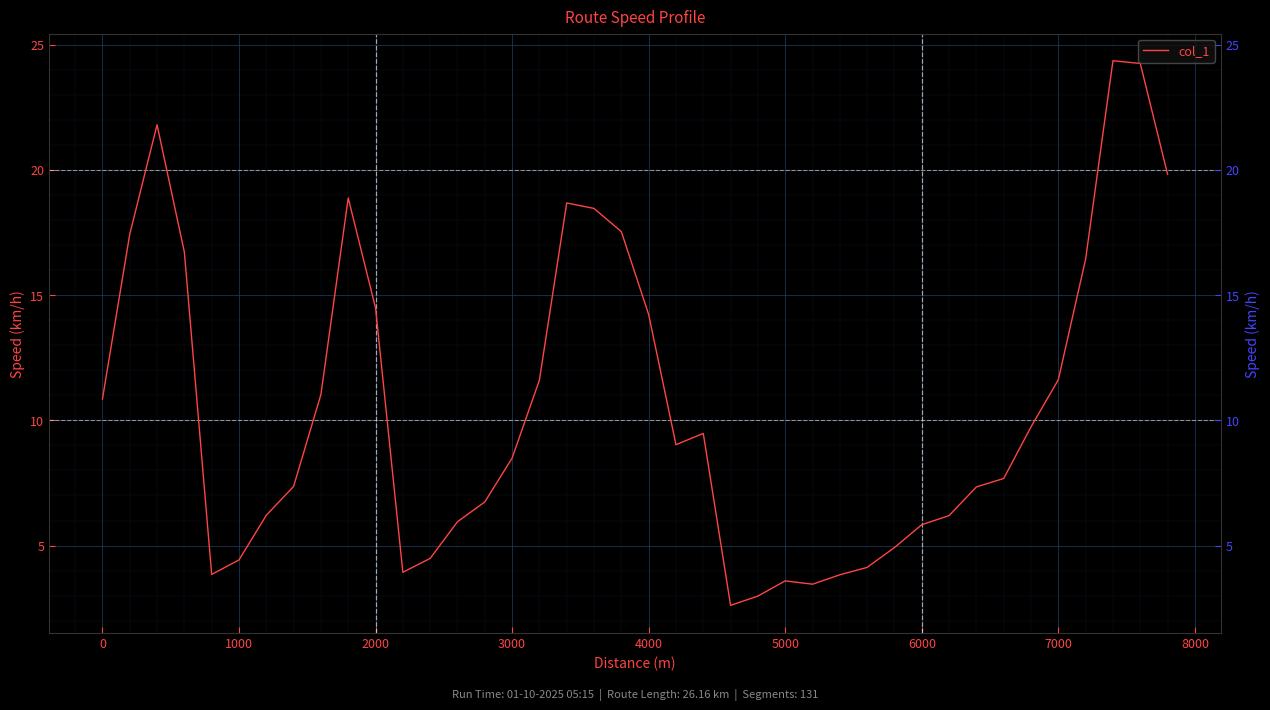

What is the difference between the maximum and minimum values?

21.7